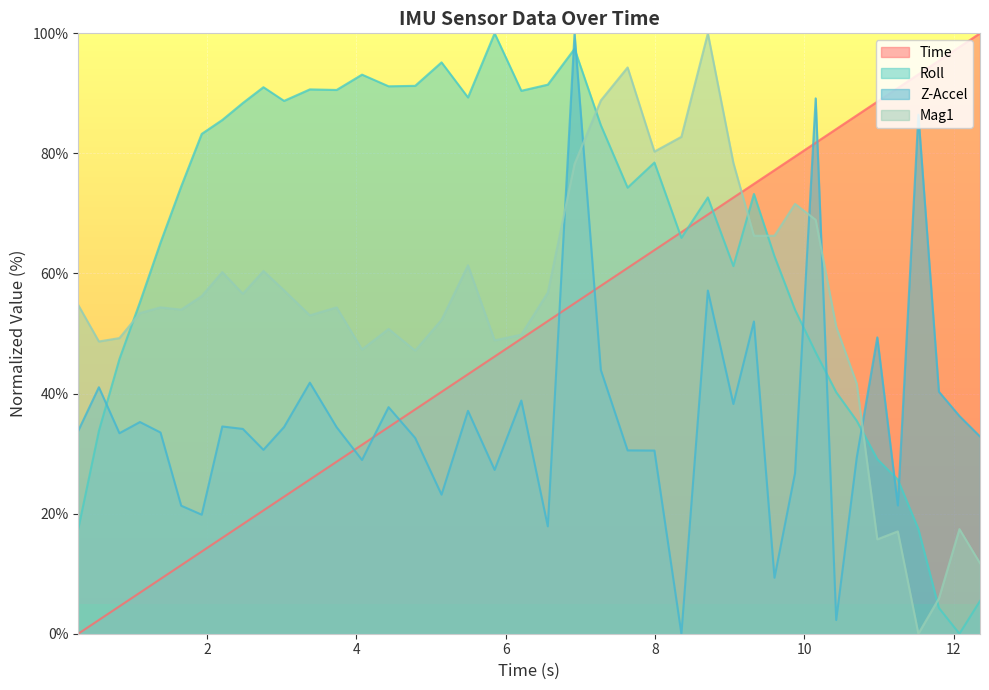

How many categories are shown in the chart?

40